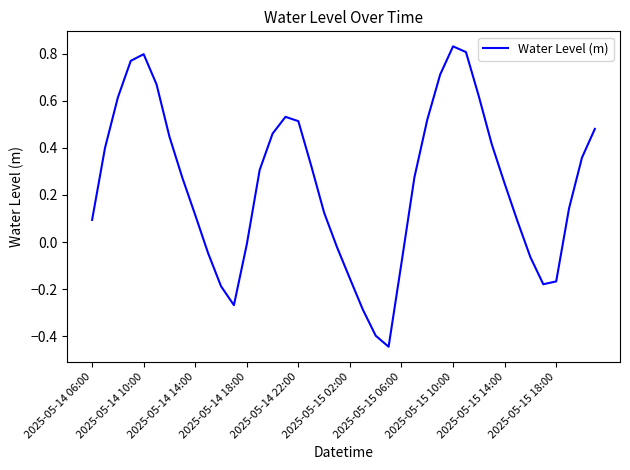

What is the difference between the maximum and minimum values?

1.3